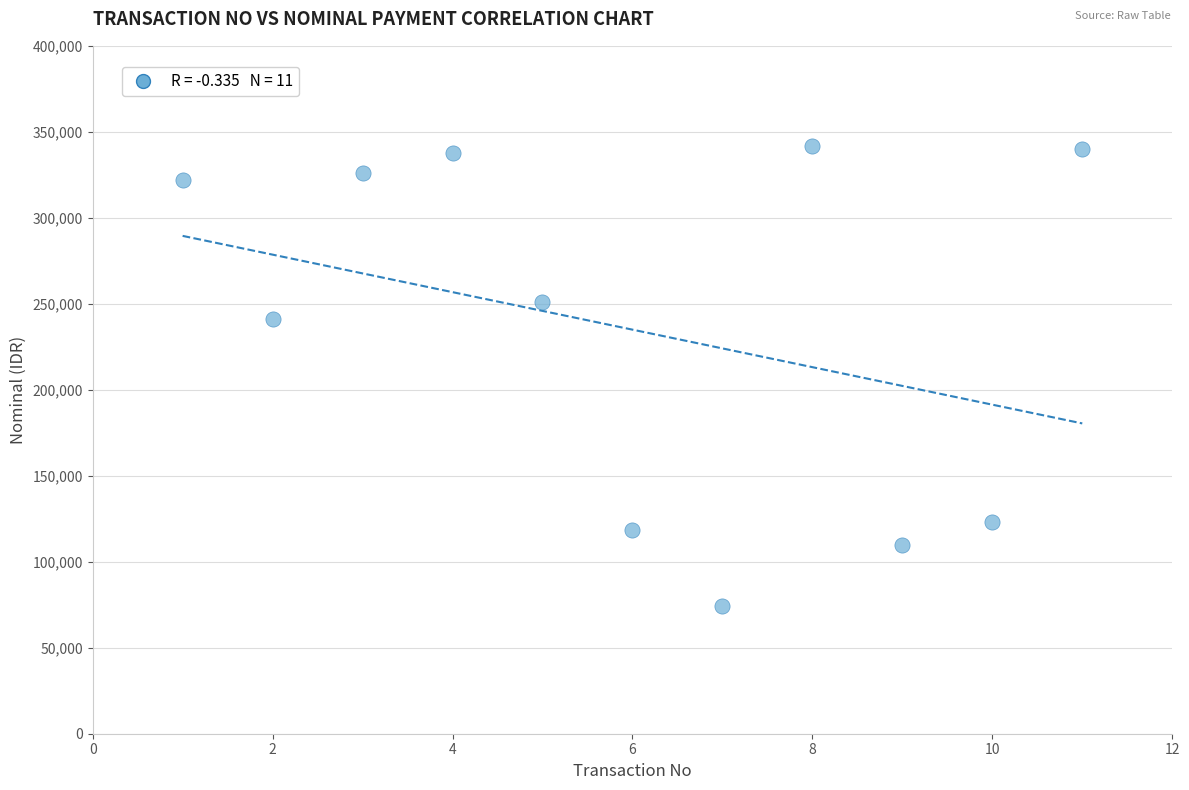

What Y value in the scatter plot is closest to 208000?

241400